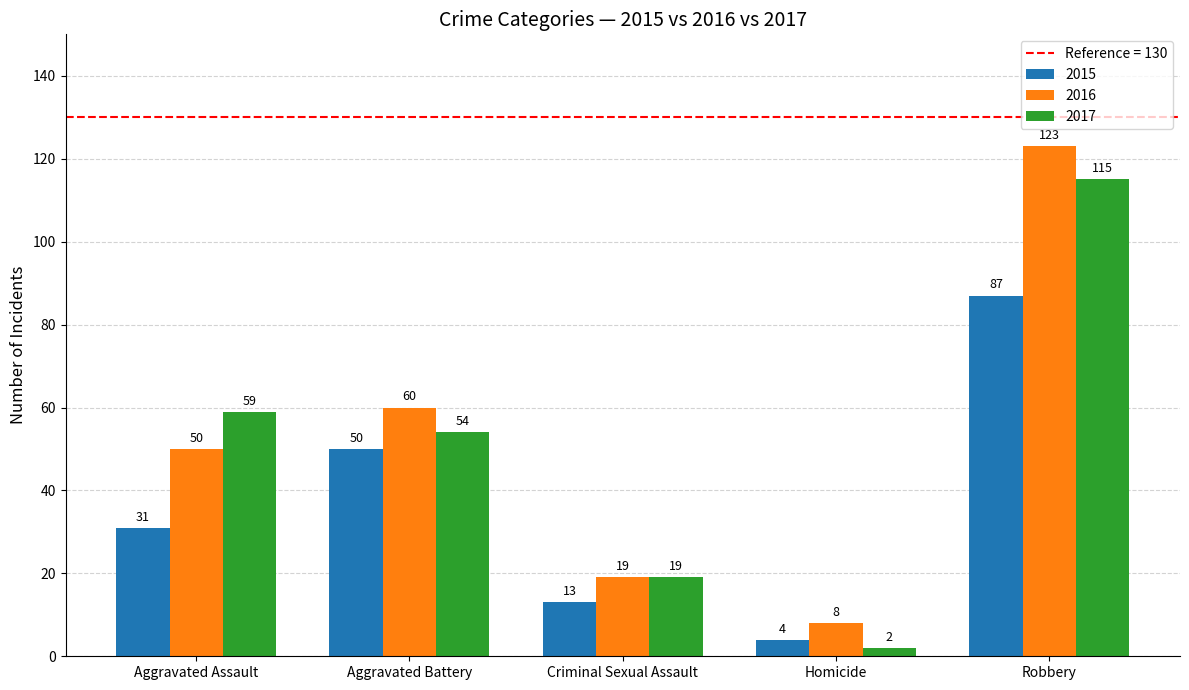

Where does the 2017 series first go above 54?

Aggravated Assault